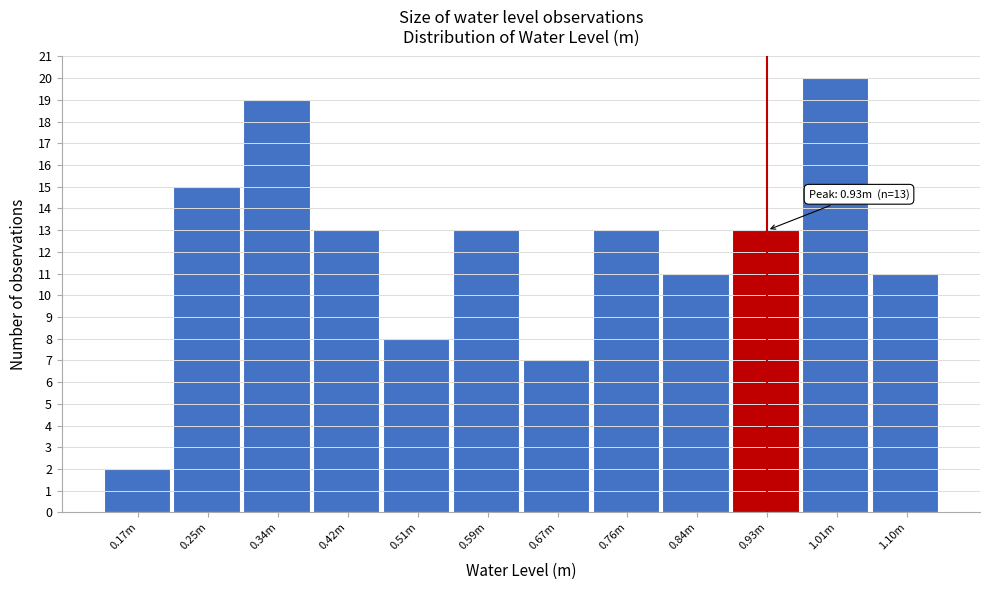

Reading left to right, list all the values displayed in this chart.

2	15	19	13	8	13	7	13	11	13	20	11